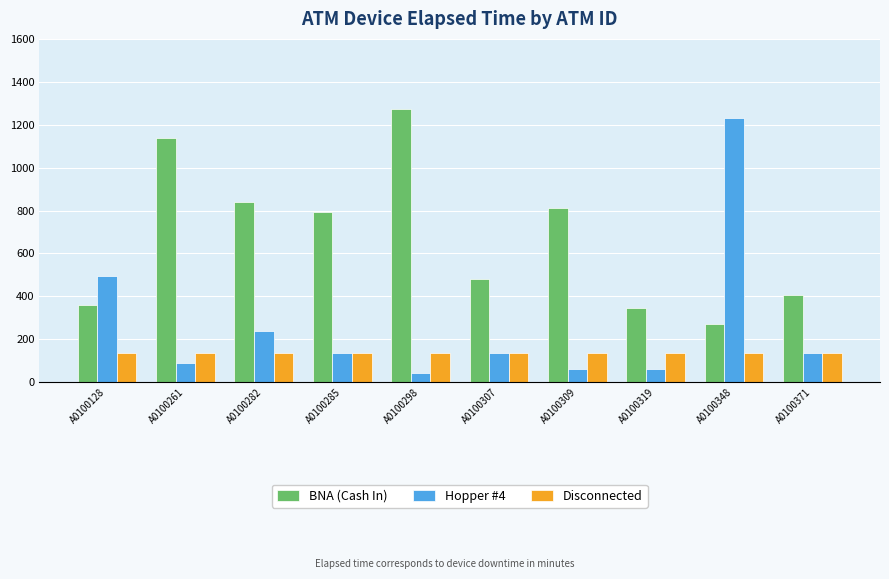

How many groups of bars are there?

10